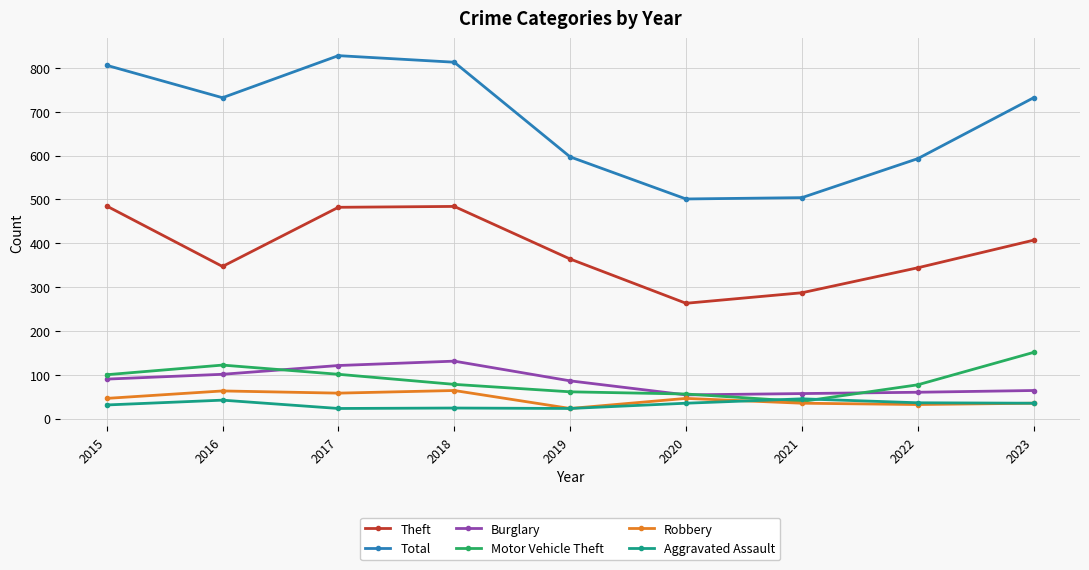

True or false: Aggravated Assault has a value of 23 at 2017.

True